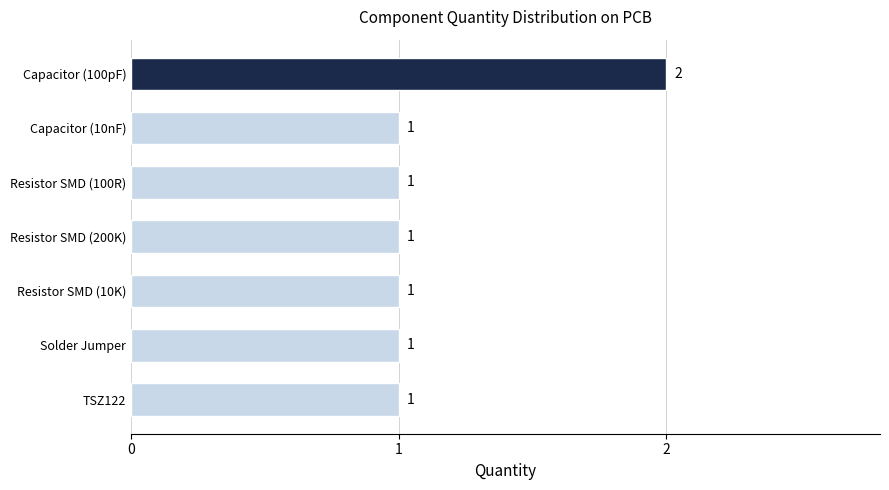

What is the difference between the maximum and minimum values?

1